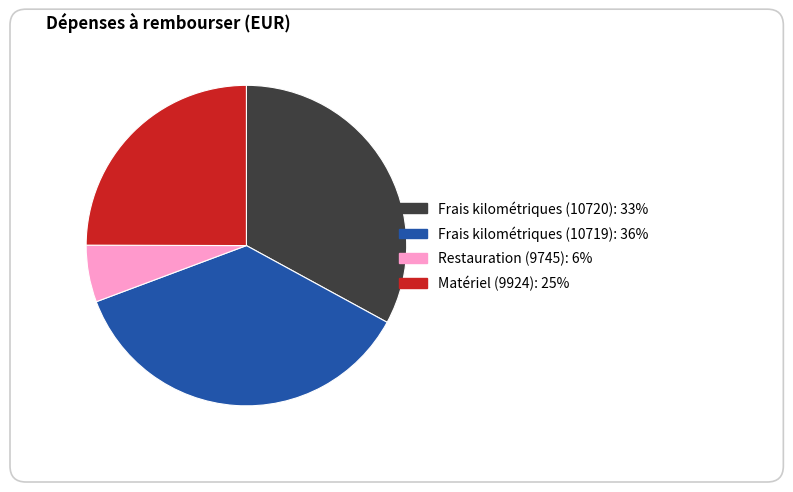

To the nearest percent, what is the average slice percentage?

25%